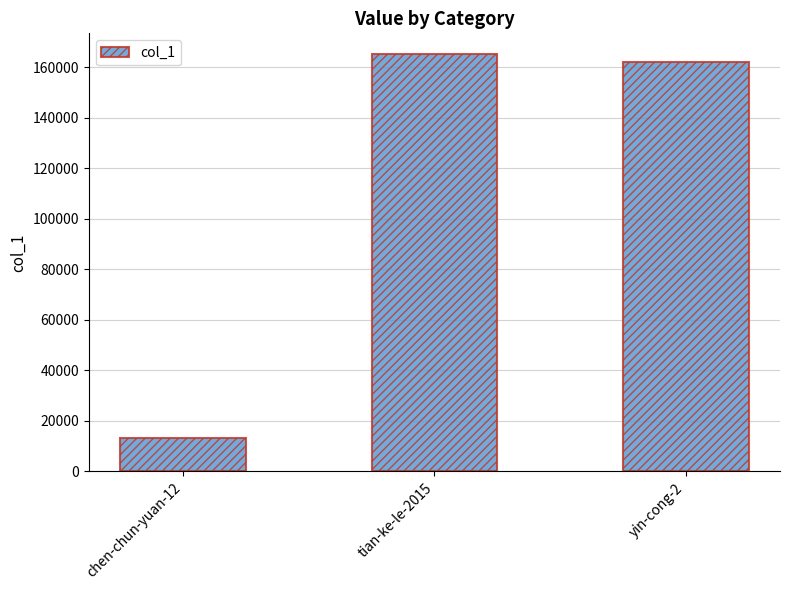

Between tian-ke-le-2015 and chen-chun-yuan-12, which is larger?

tian-ke-le-2015